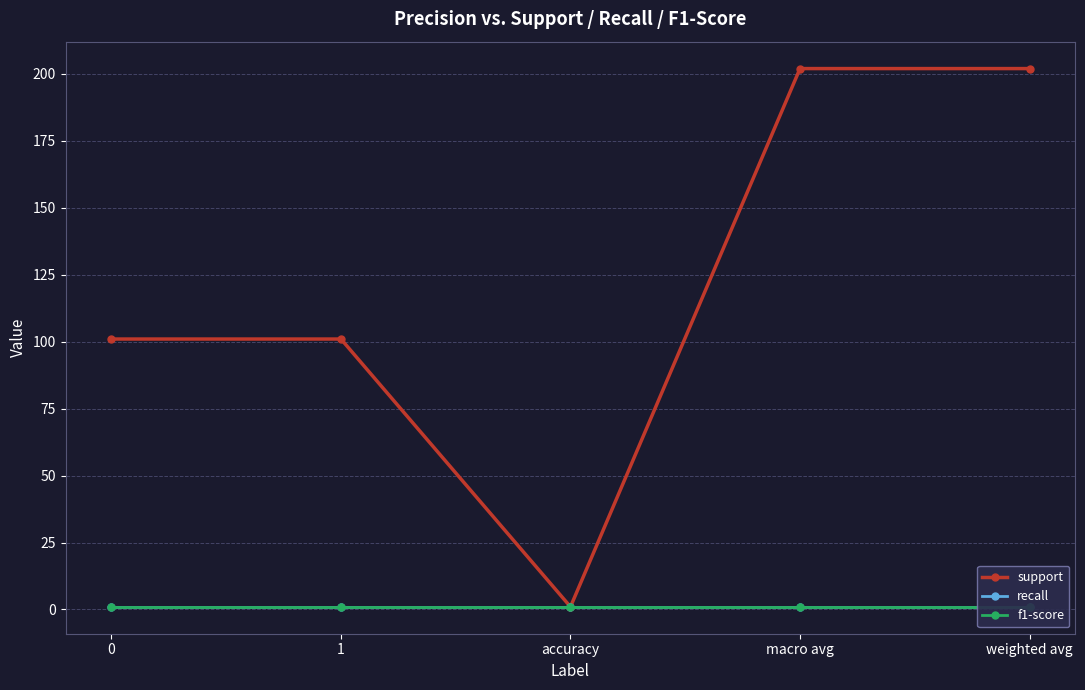

True or false: f1-score has a value of 1 at accuracy.

True